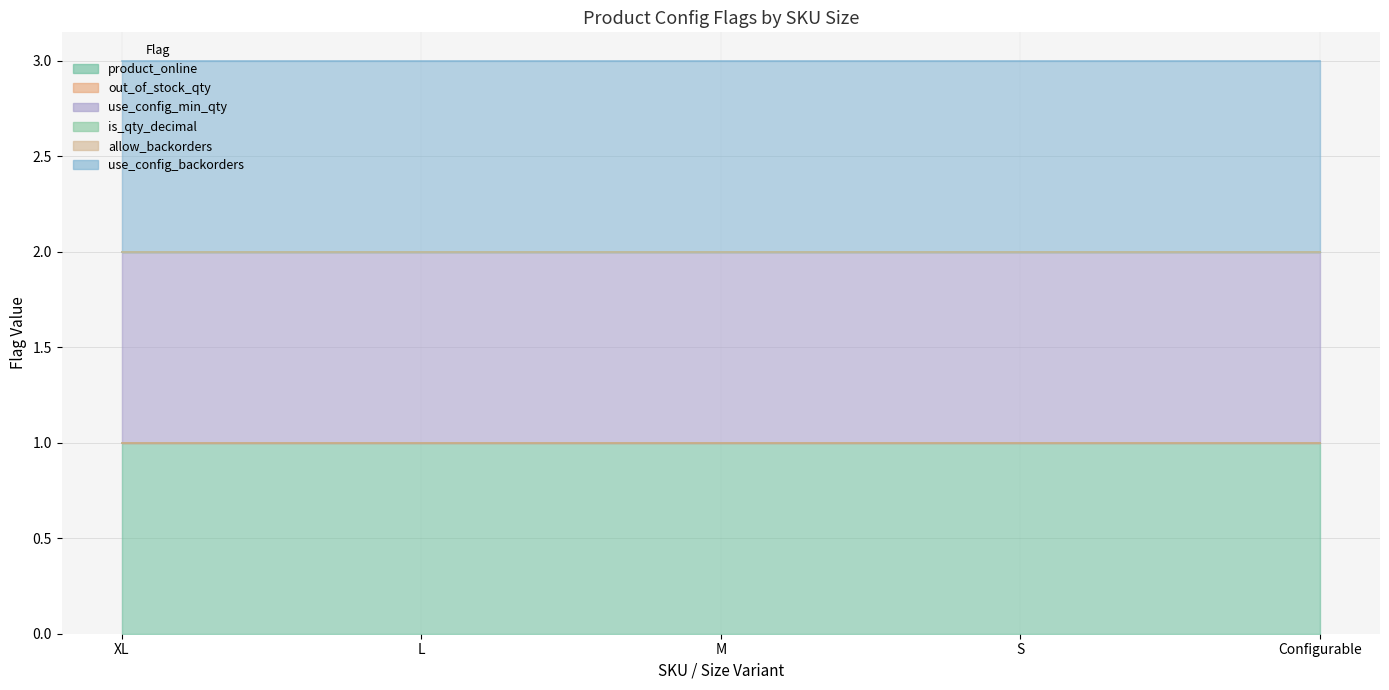

True or false: is_qty_decimal has a value of 0 at XL.

True